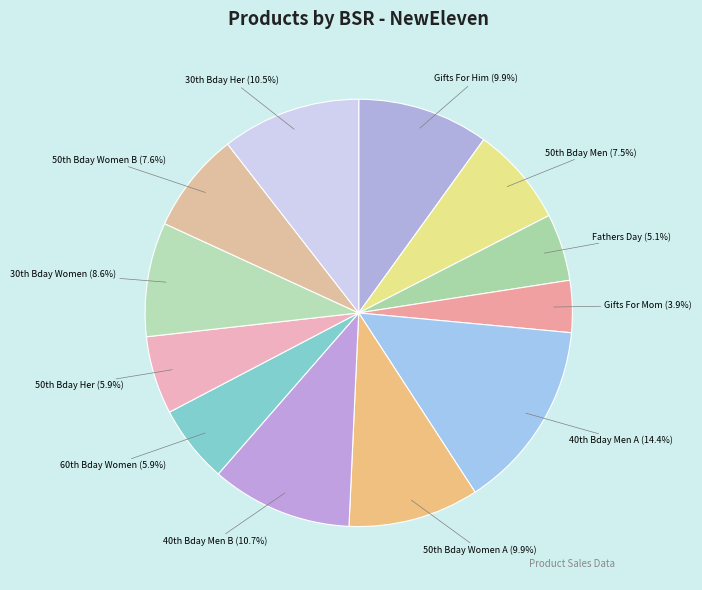

Is there any slice that represents more than half of the pie?

No